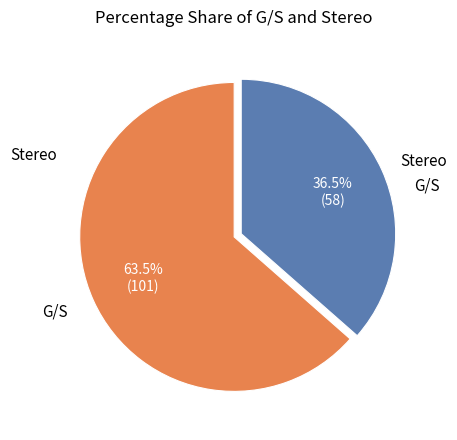

Is there any slice that represents more than half of the pie?

Yes